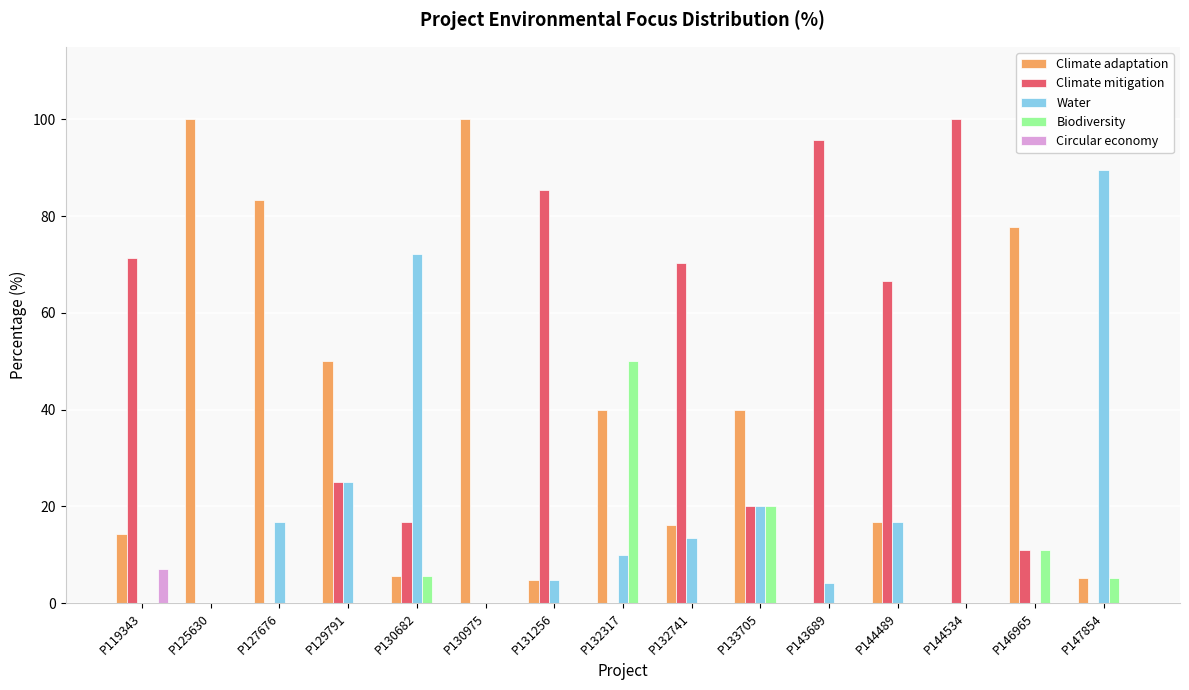

True or false: Circular economy has a value of 3.9 at P130682.

False